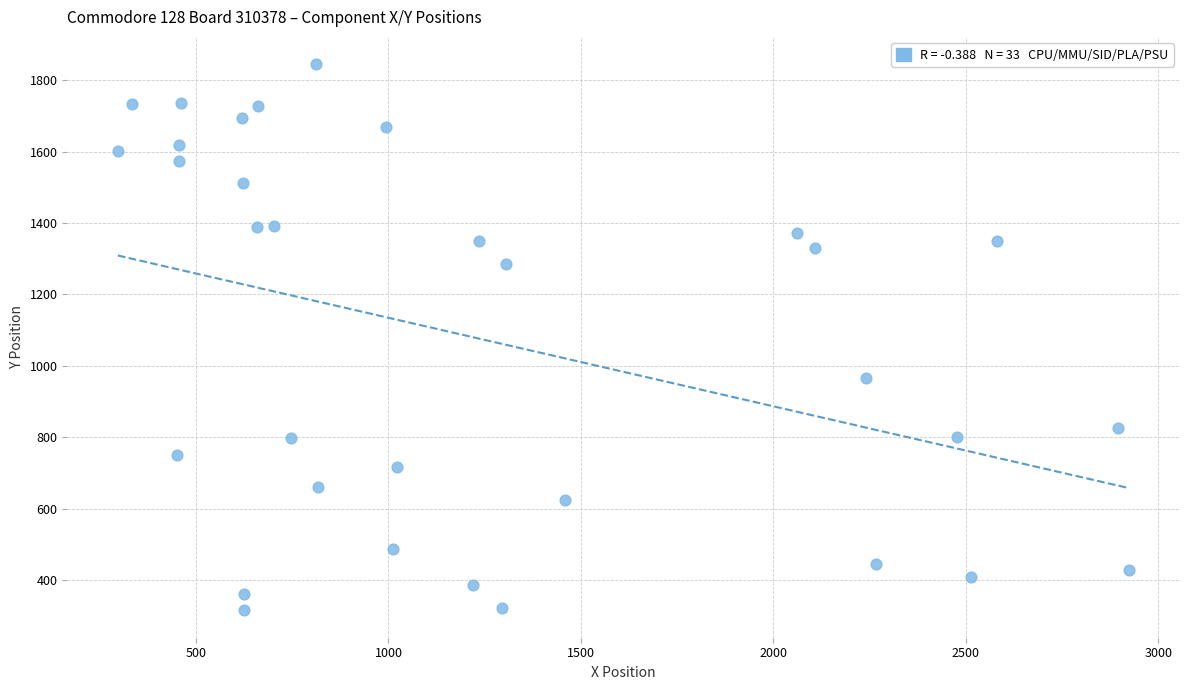

What is the range of X values (max minus min)?

2628